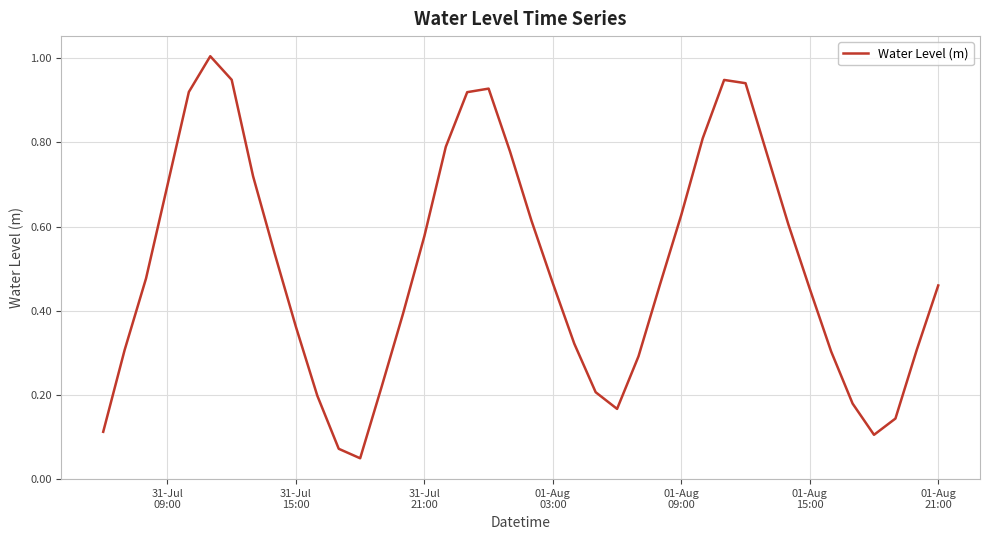

What is the difference between the maximum and minimum values?

1.0